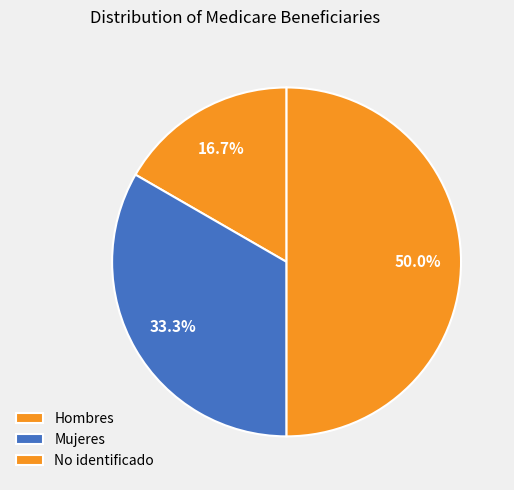

Is it true that Mujeres is 33% of the pie?

True